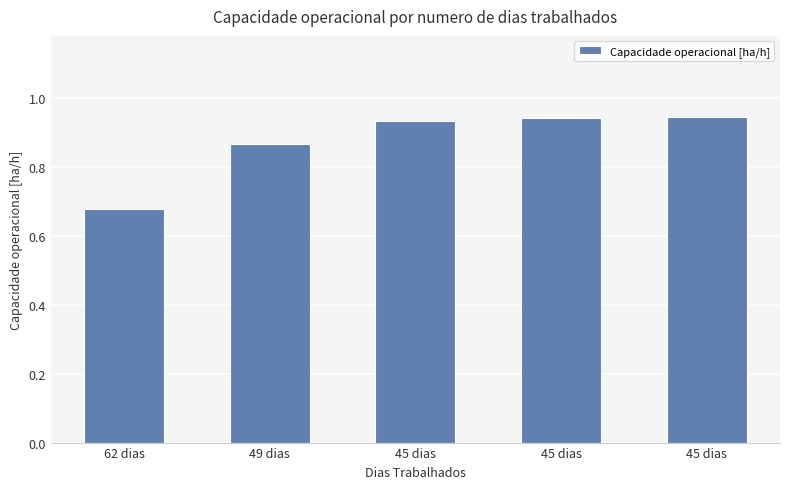

Does the chart contain any negative values?

No